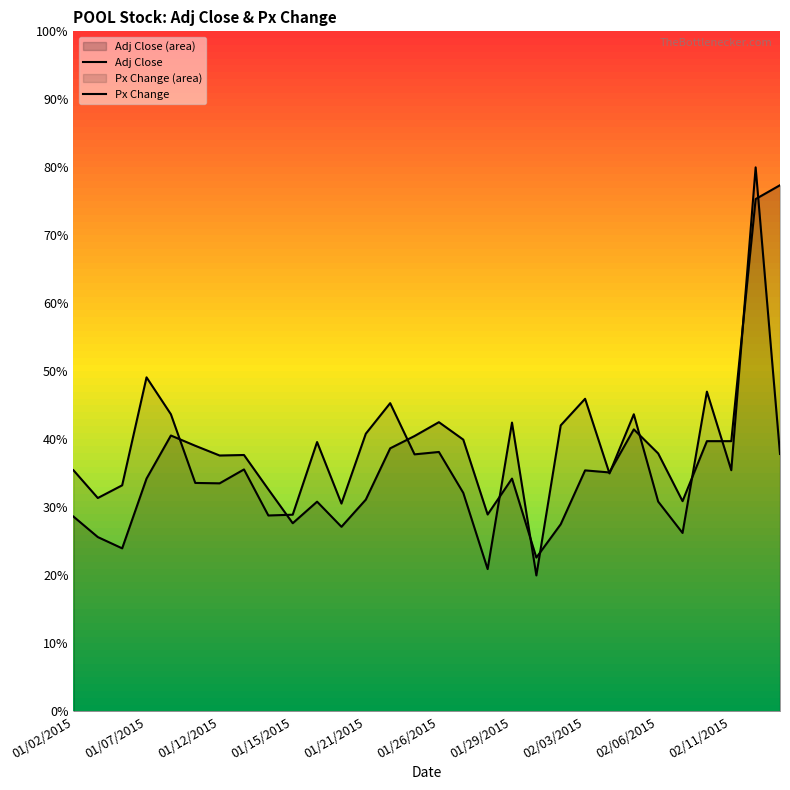

What is the spread (max minus min) of values at 01/29/2015?

1.1